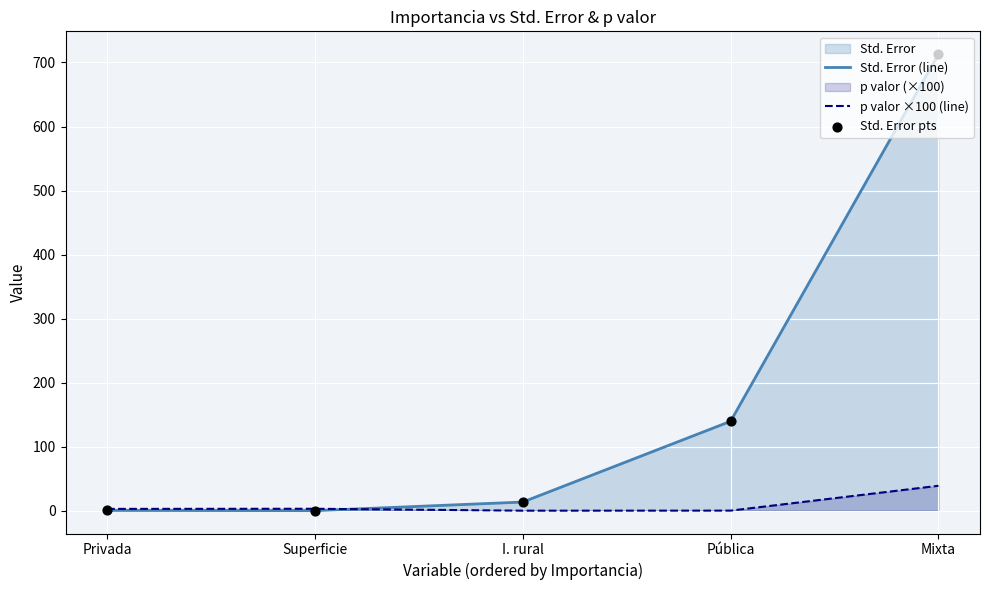

Which series contains the lowest Y value?

p valor ×100 (line)